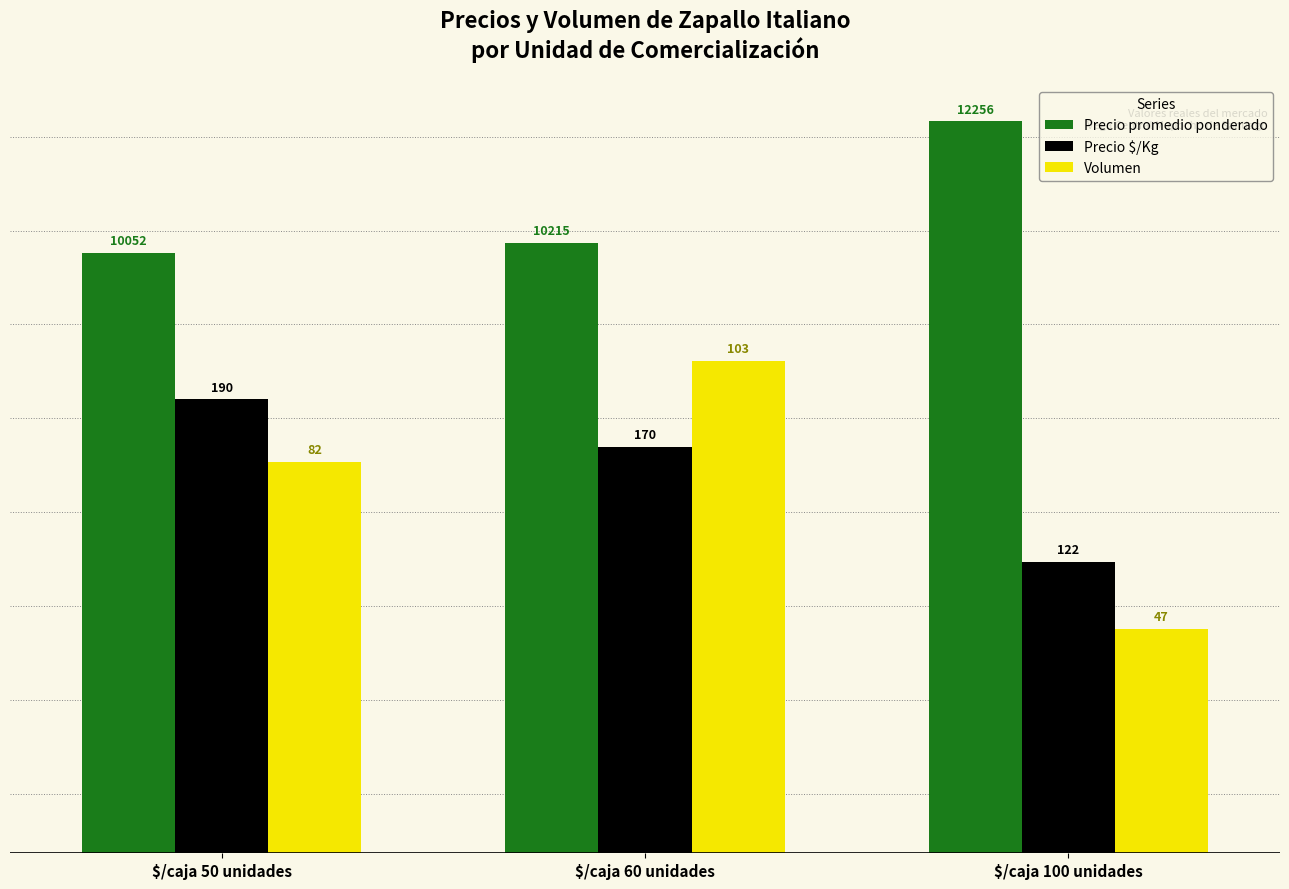

What is the sum of the Precio $/Kg values at $/caja 60 unidades and $/caja 100 unidades?

11680